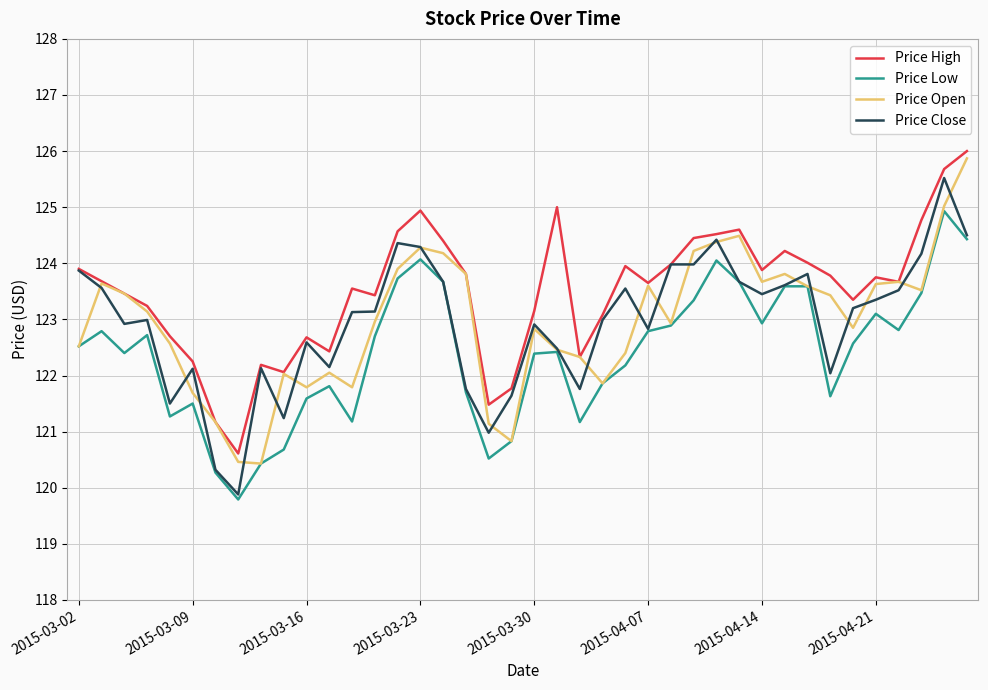

Which series has the largest total across all categories?

Price High